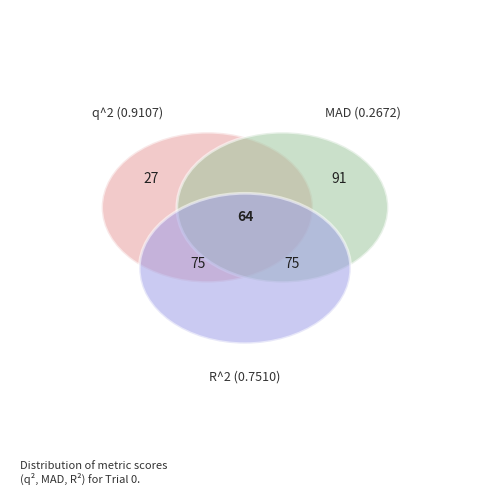

Rank the categories by value from highest to lowest.

q^2, R^2, MAD